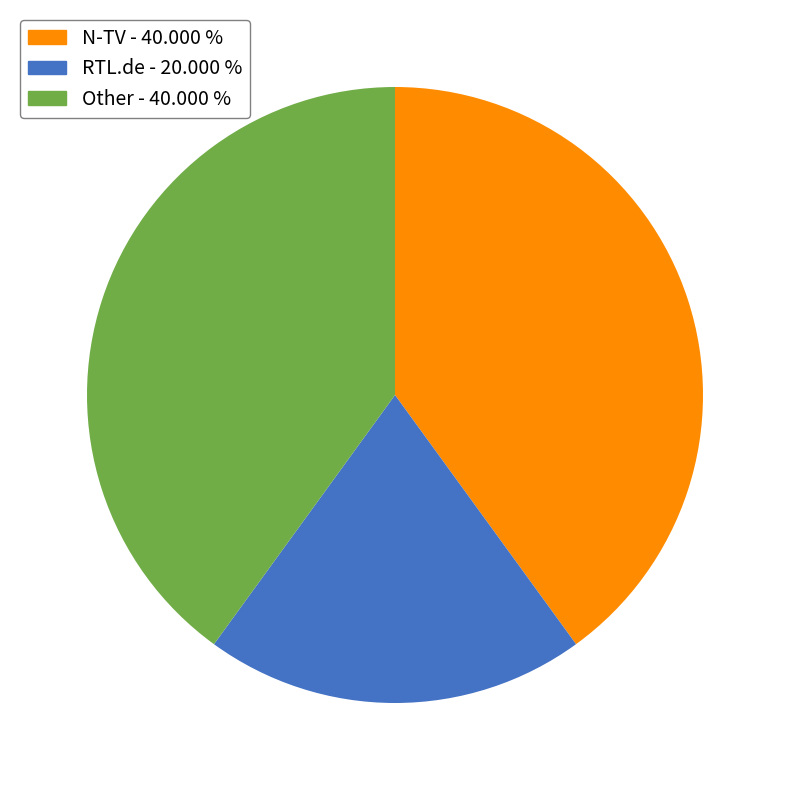

Which category has the smallest portion of the pie?

RTL.de